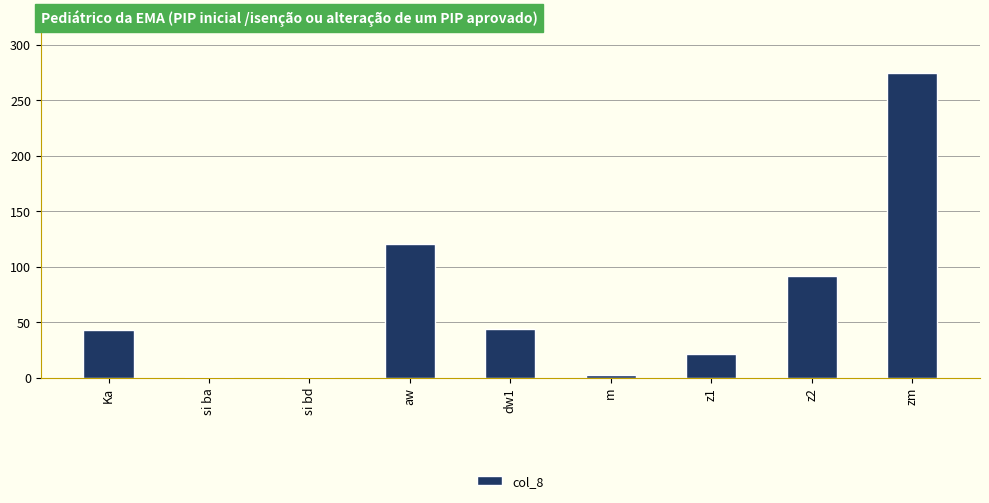

Between Ka and aw, which is larger?

aw